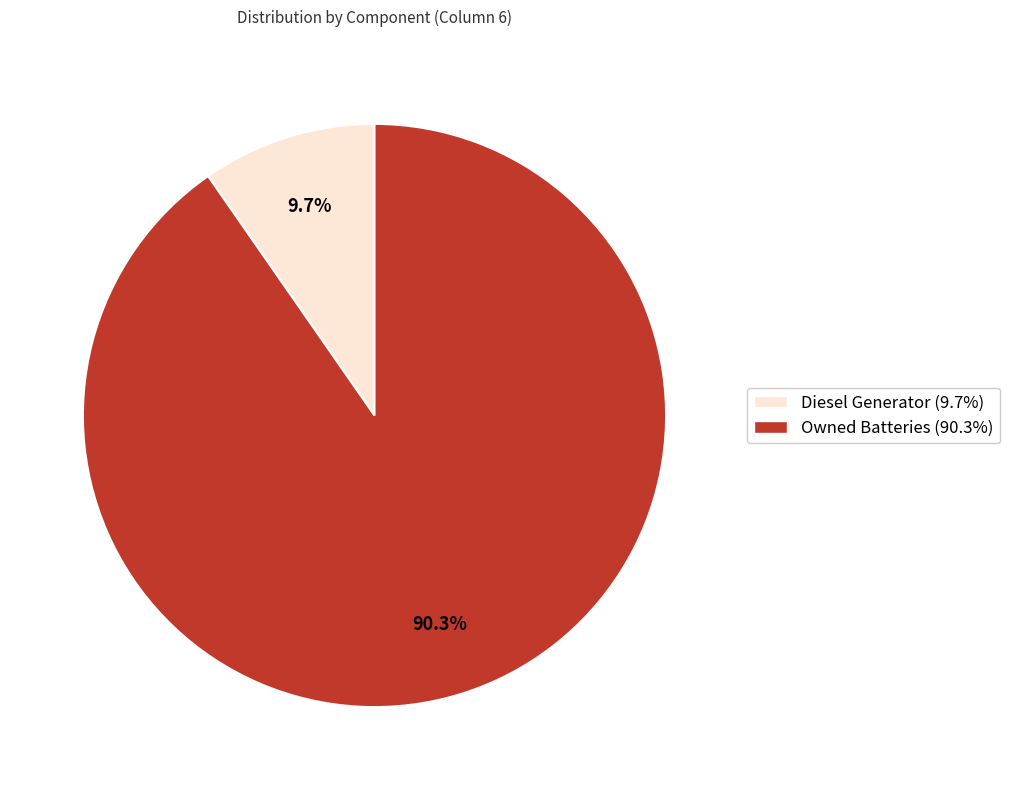

Is the sum of Diesel Generator (9.7%) and Owned Batteries (90.3%) greater than half?

Yes